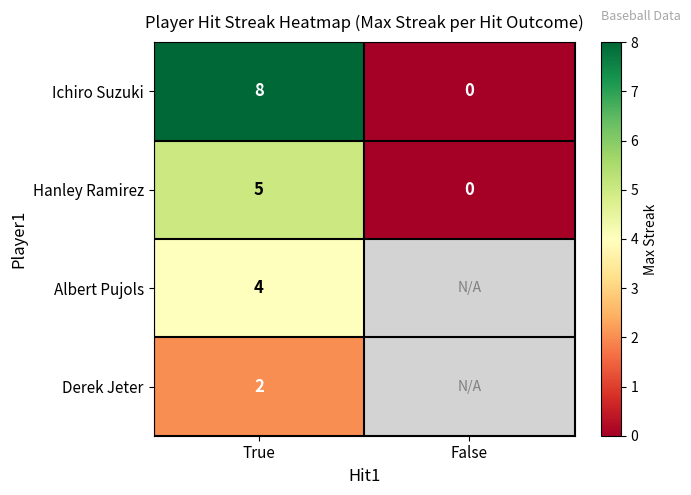

Which has a higher value, False or True?

True